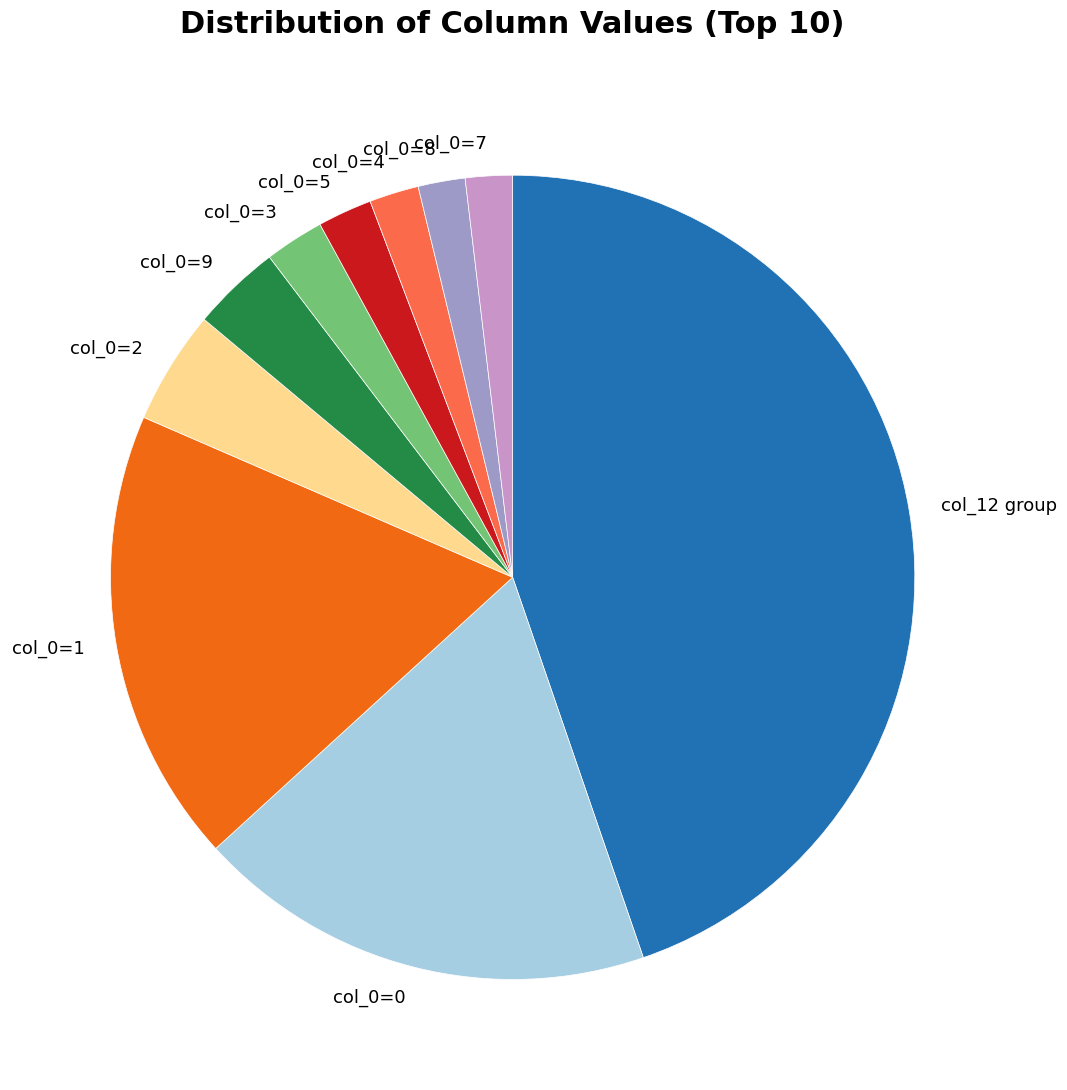

Which slice is the largest?

col_12 group